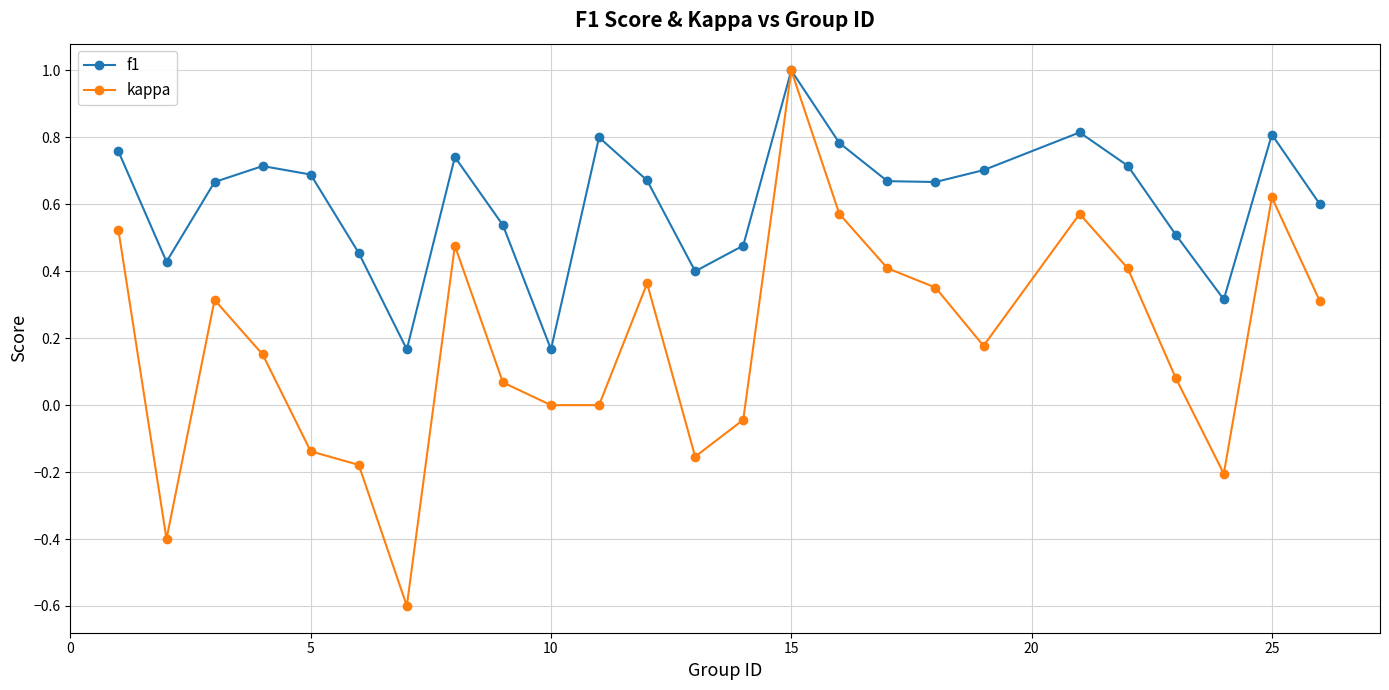

What is the greatest value displayed?

1.0